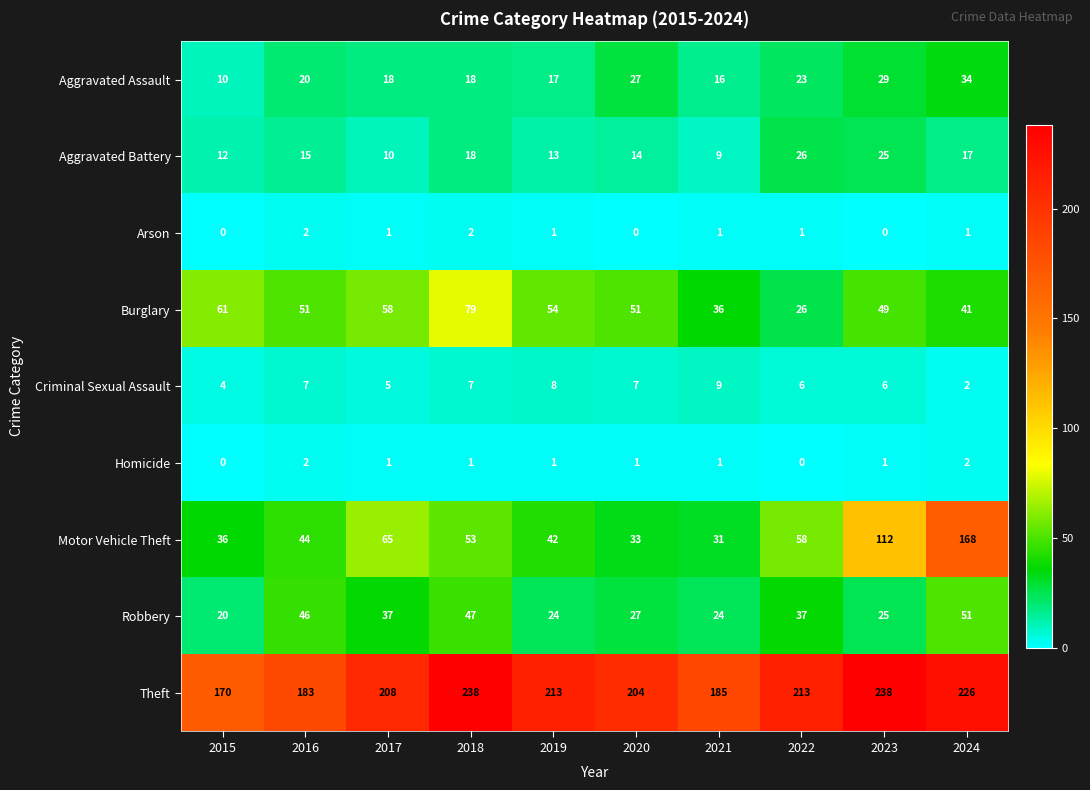

What is the difference between the maximum and minimum values in the Theft series?

68